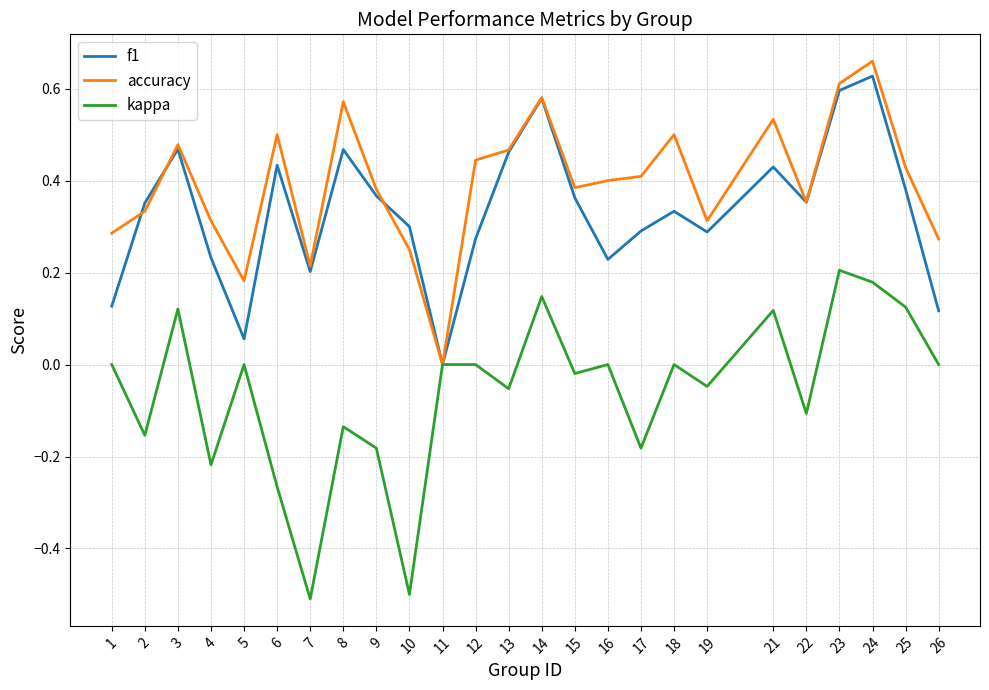

Which category has the highest value in the kappa series?

23